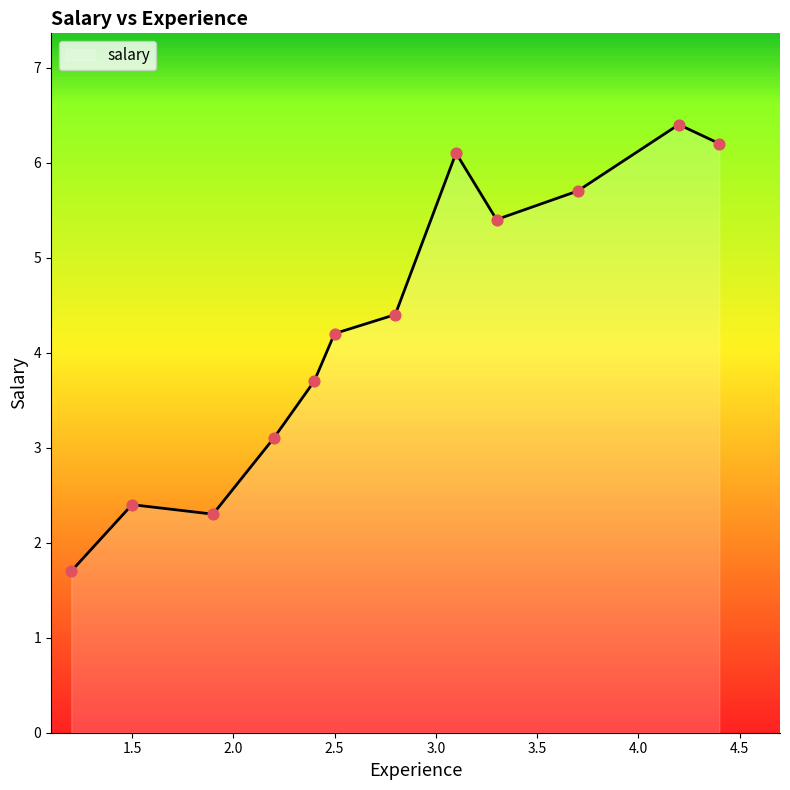

Which has a higher value, 3.7 or 1.5?

3.7